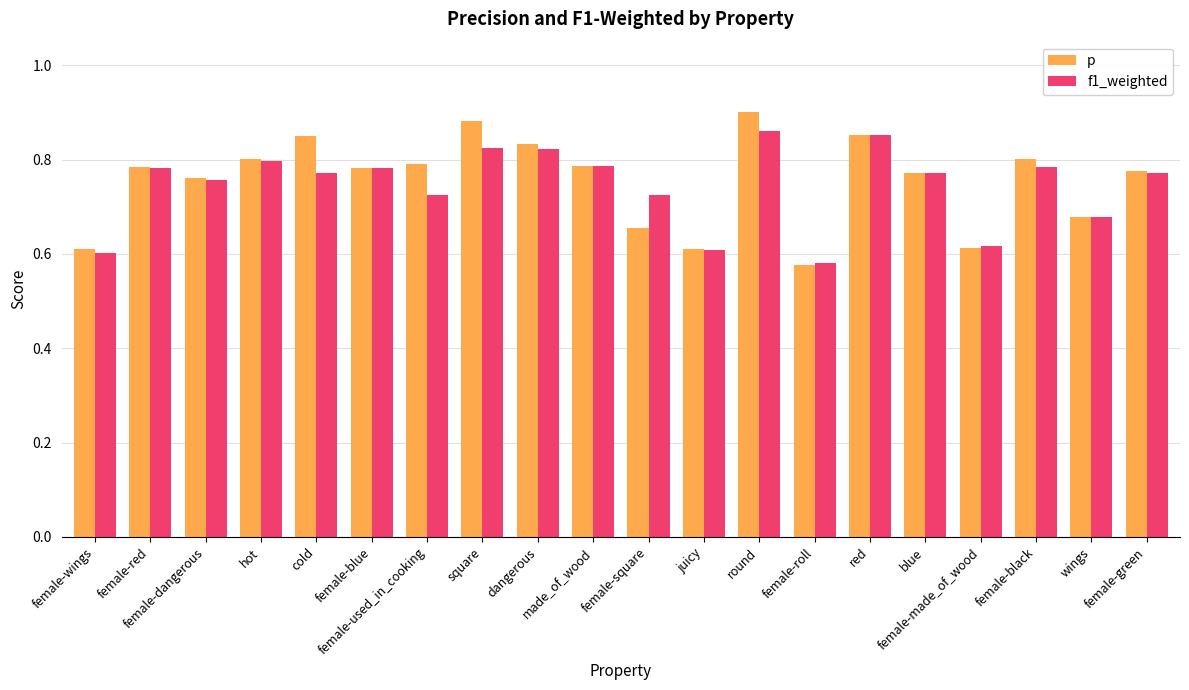

At how many categories does at least one series exceed 0?

20